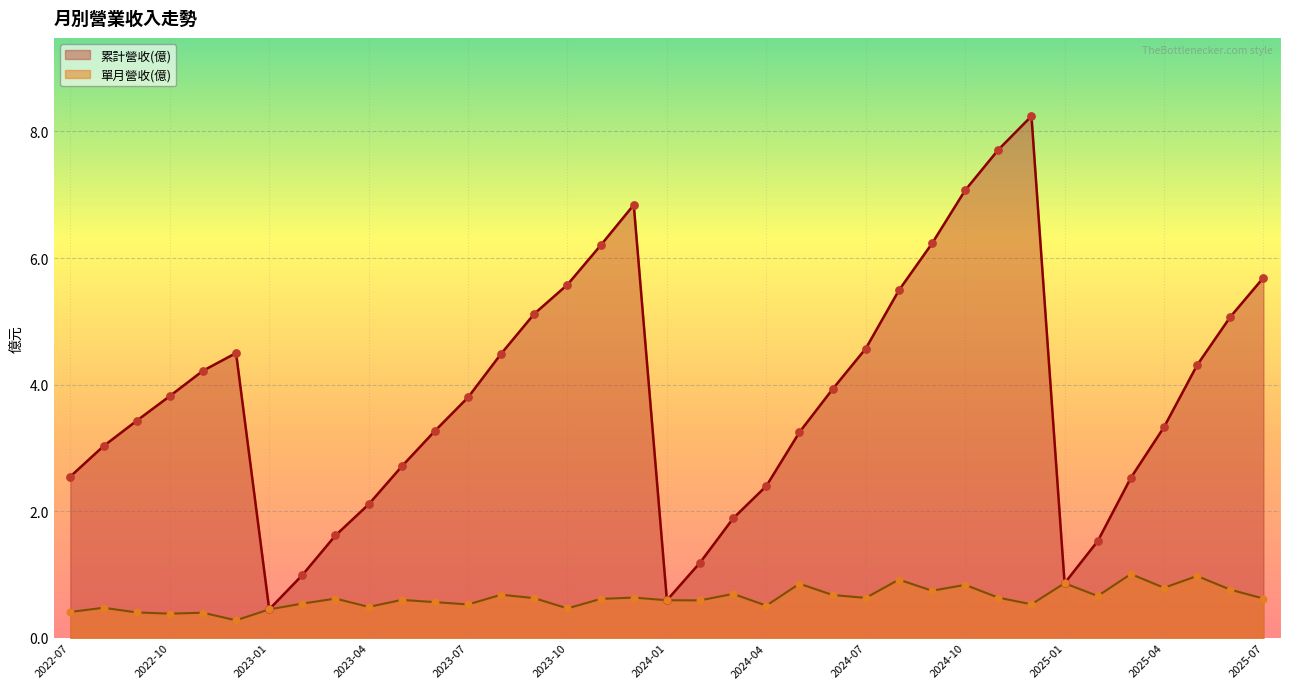

At how many categories does at least one series exceed 1?

33